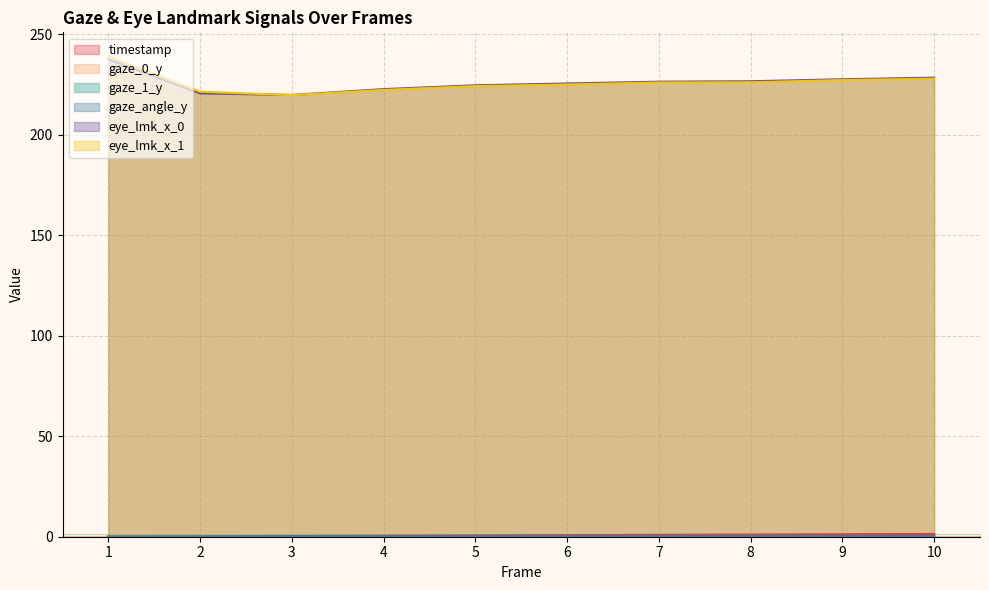

Which category has the highest value in the gaze_angle_y series?

10